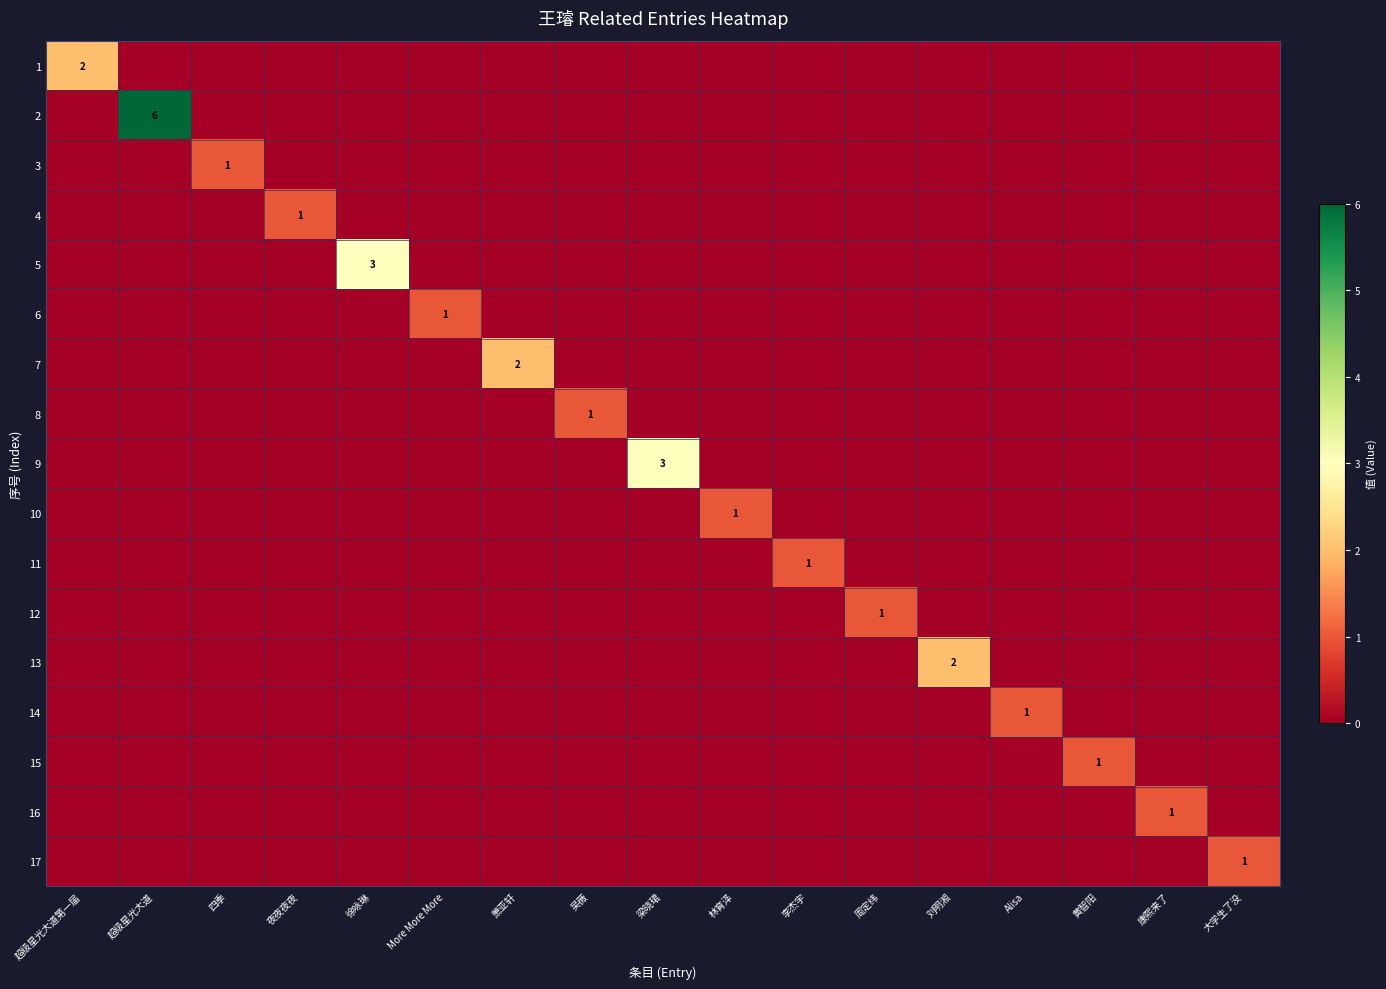

What is the sum of all 12 values?

1